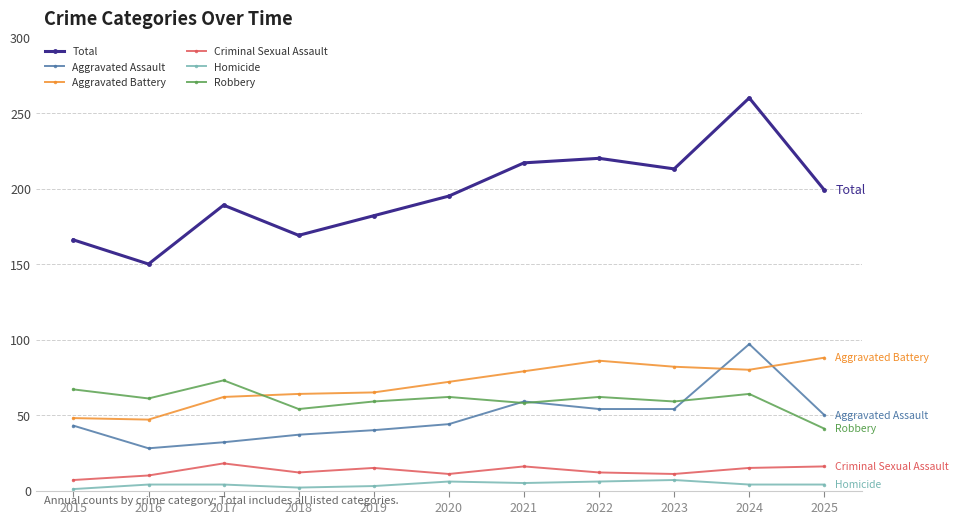

True or false: Total and Robbery cross at least once.

False